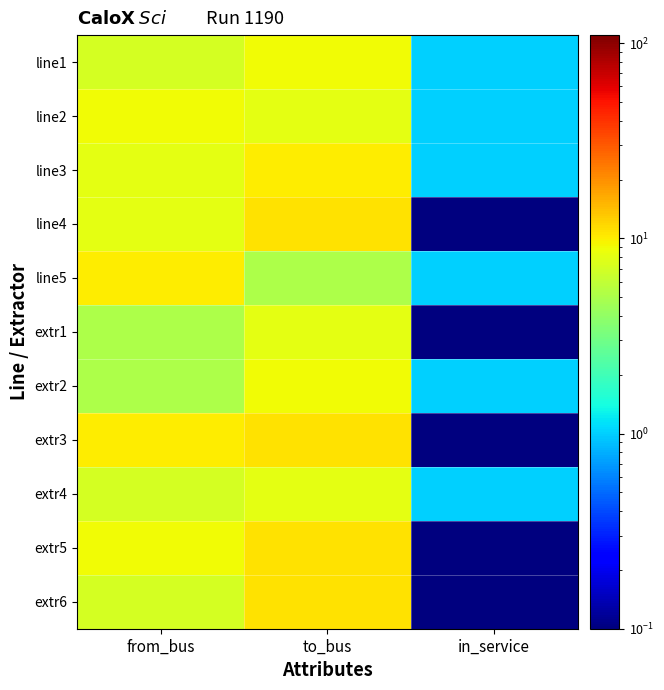

Which label corresponds to the largest value in the chart?

to_bus